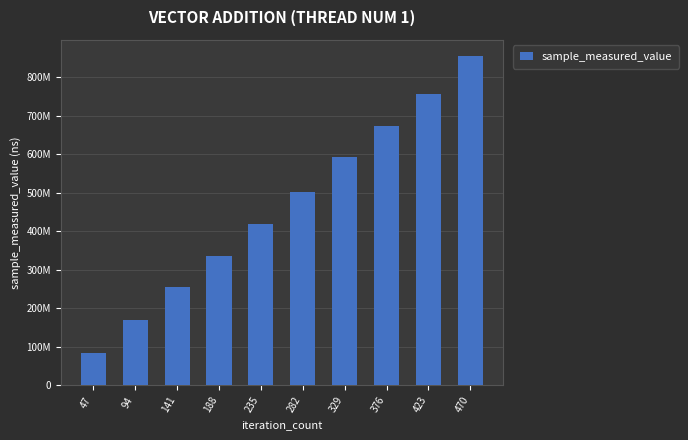

Which has a higher value, 470 or 376?

470